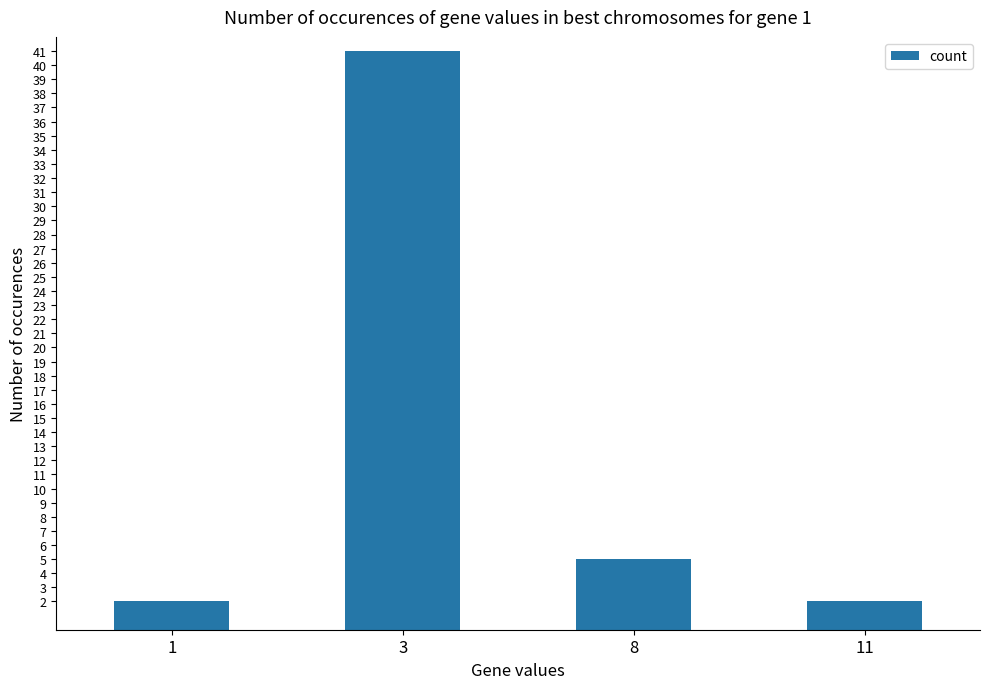

What is the change in value from 8 to 11?

-3